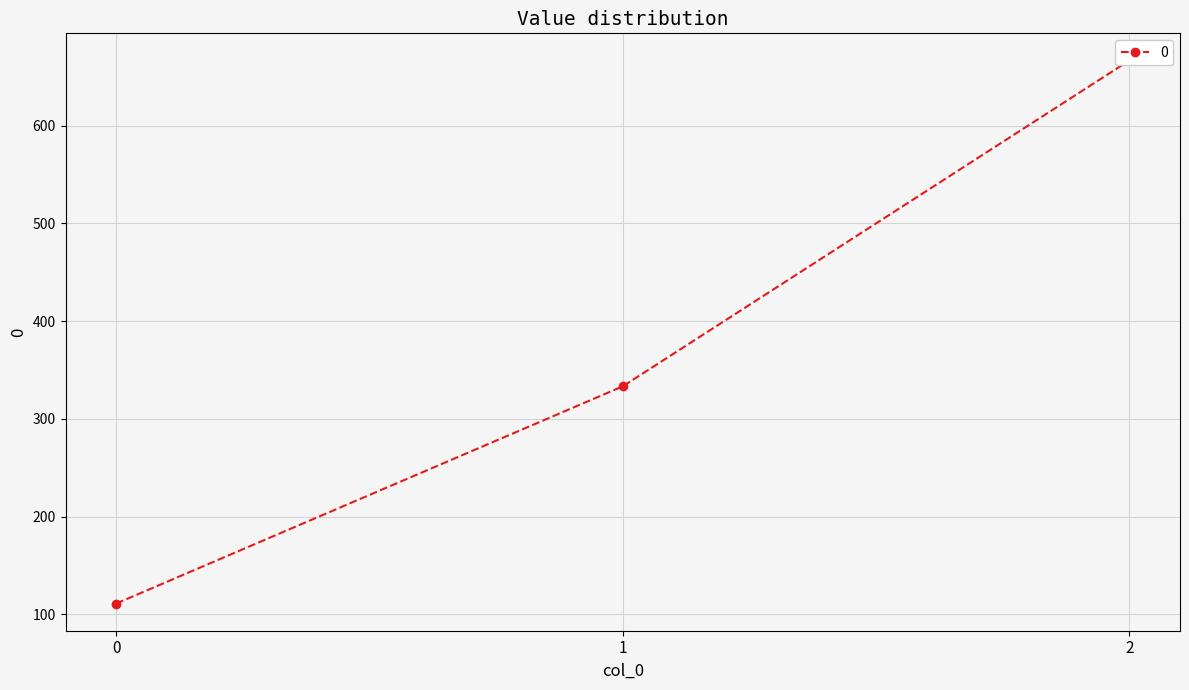

What is the sum of all values?

1111.1